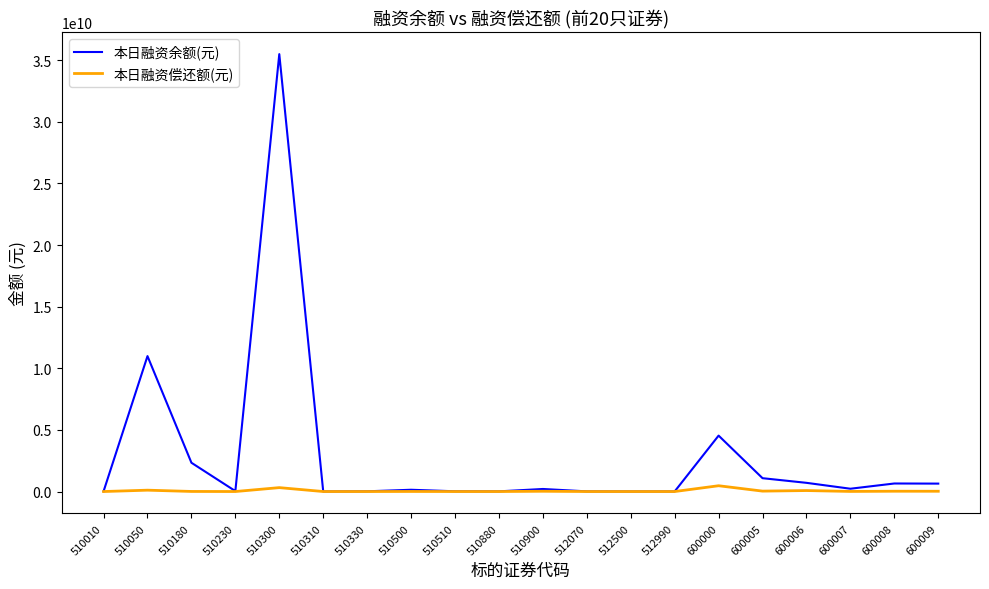

What is the total value across all series at 510900?

228889137